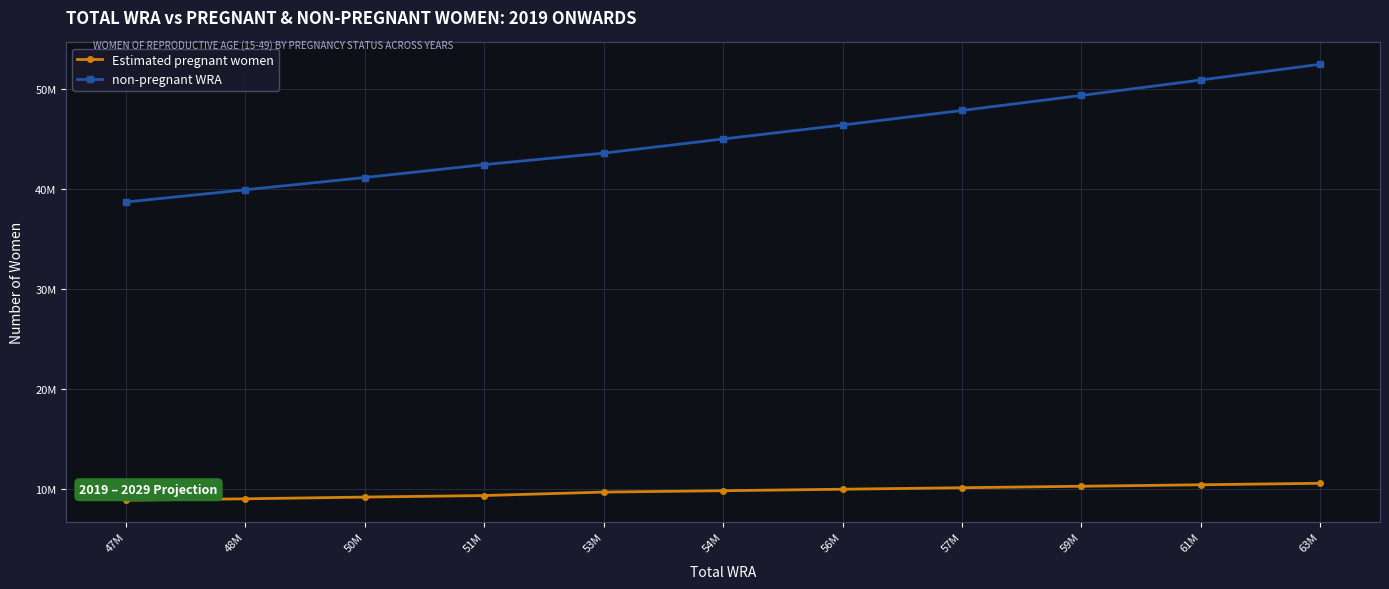

What is the sum of all non-pregnant WRA values?

497425348.5